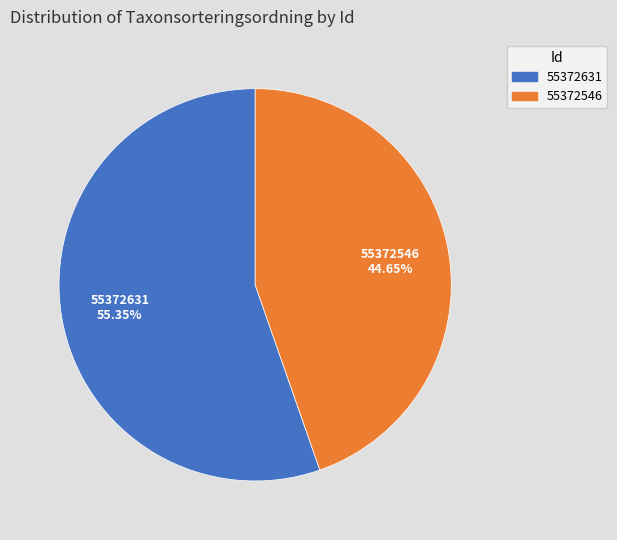

Between 55372631 and 55372546, which is larger?

55372631